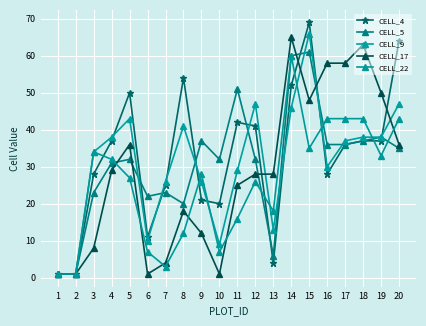

Where do CELL_22 and CELL_17 first cross each other?

4 and 5